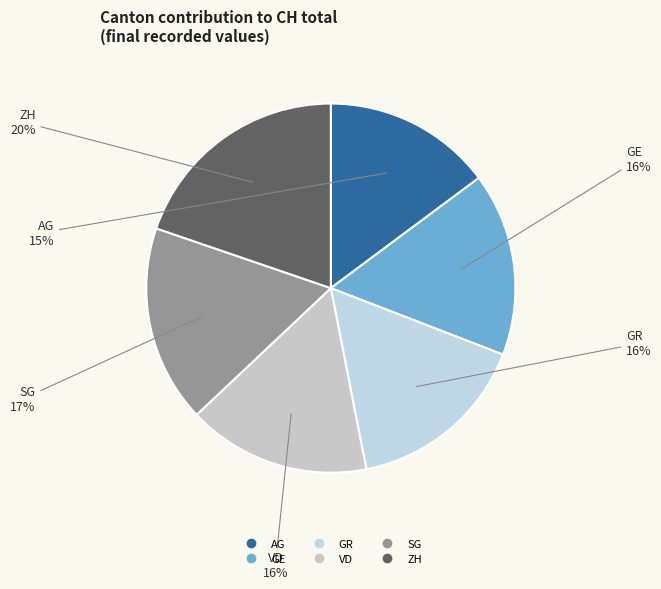

Which has a higher value, ZH or VD?

ZH